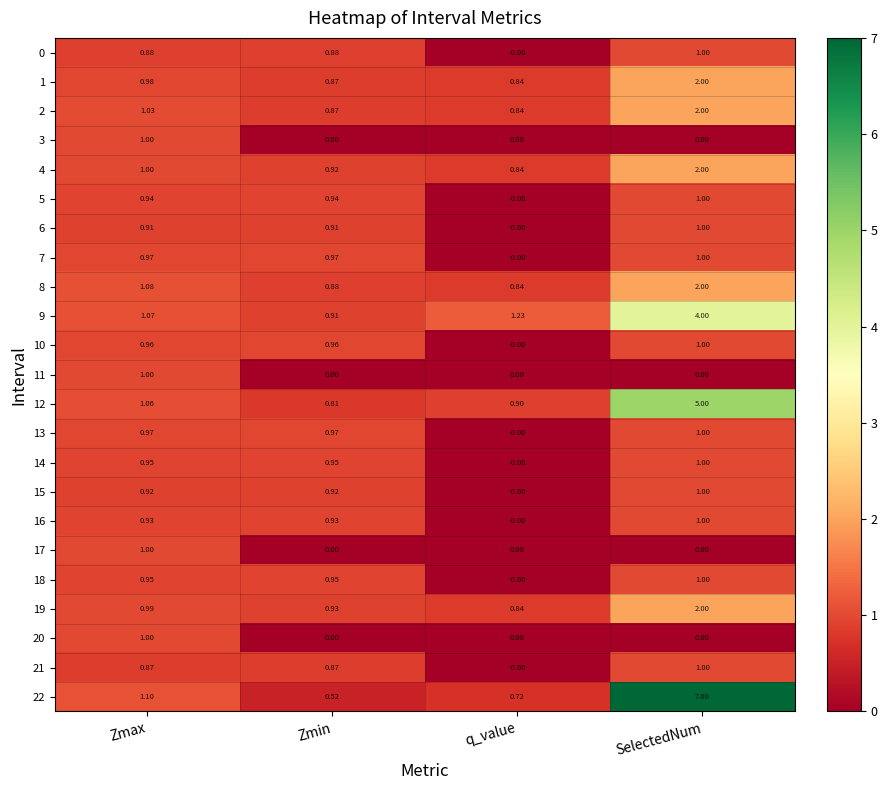

What is the total value across all series at SelectedNum?

37.0